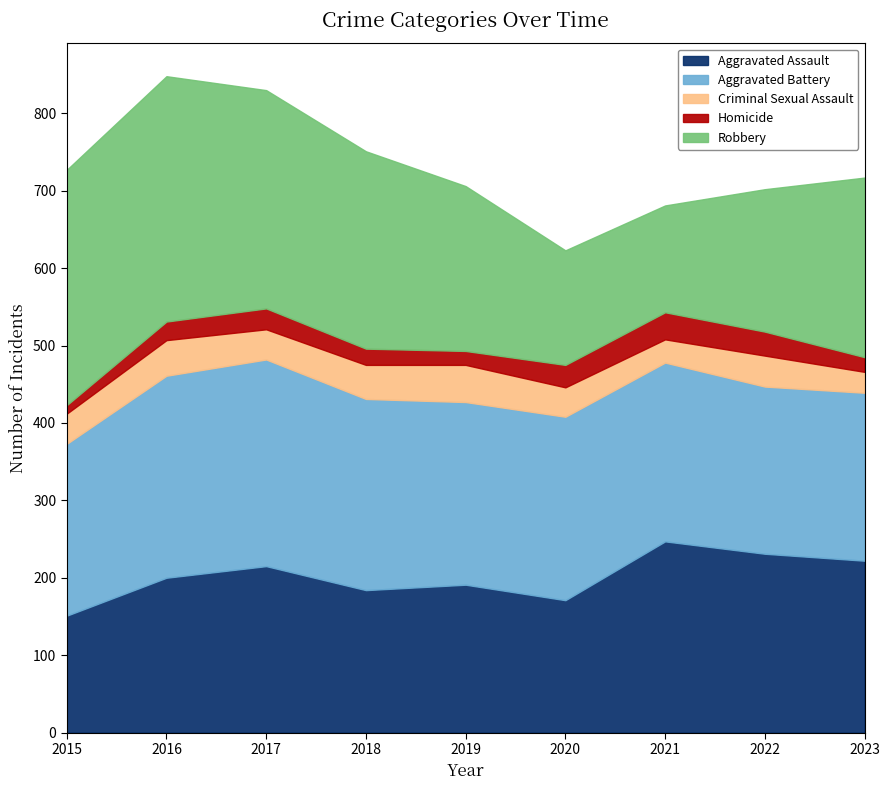

What are all the series names shown in the legend?

Aggravated Assault, Aggravated Battery, Criminal Sexual Assault, Homicide, Robbery